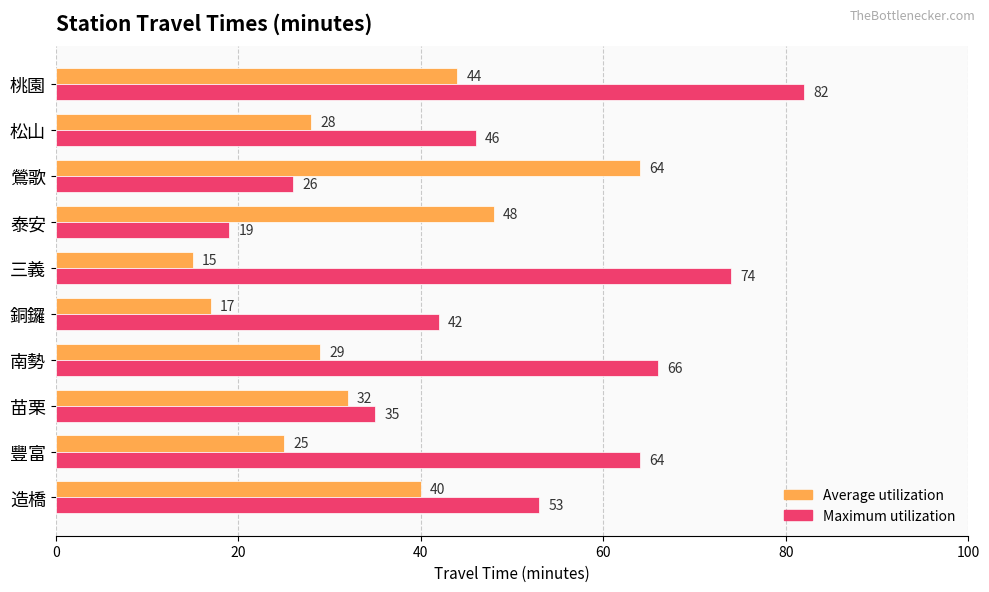

What is the spread (max minus min) of values at 南勢?

37